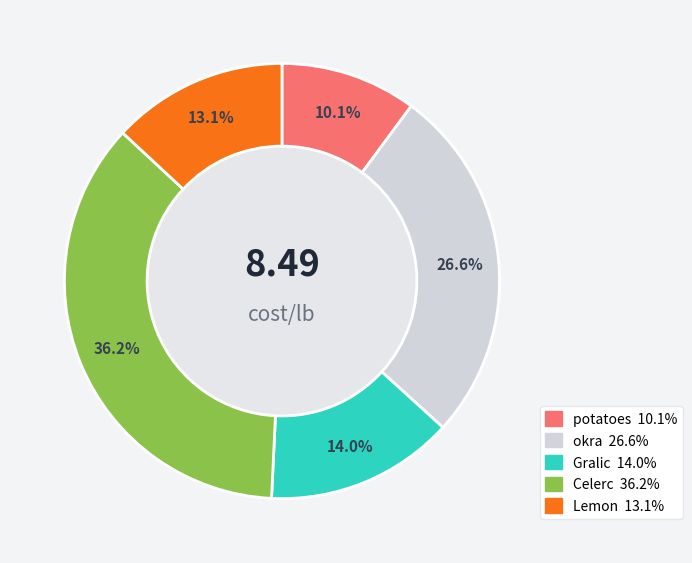

Count the number of slices in the pie.

5